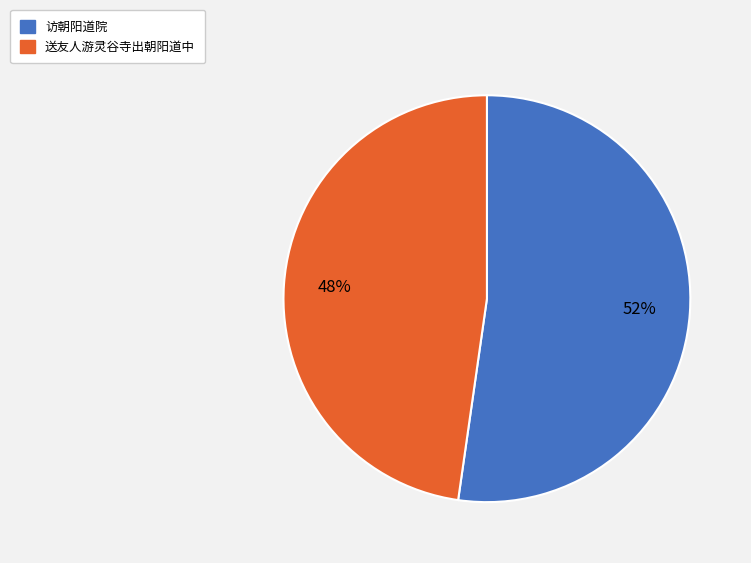

How many segments does this pie chart have?

2